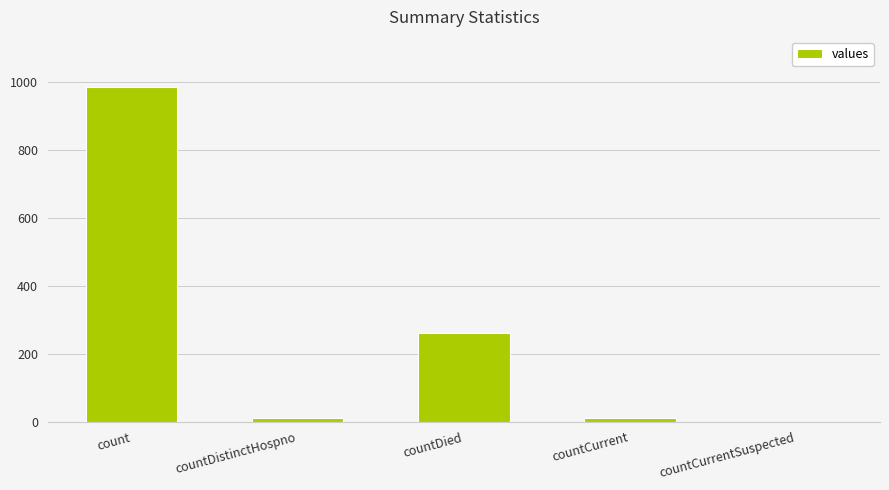

Between countDied and countDistinctHospno, which is larger?

countDied